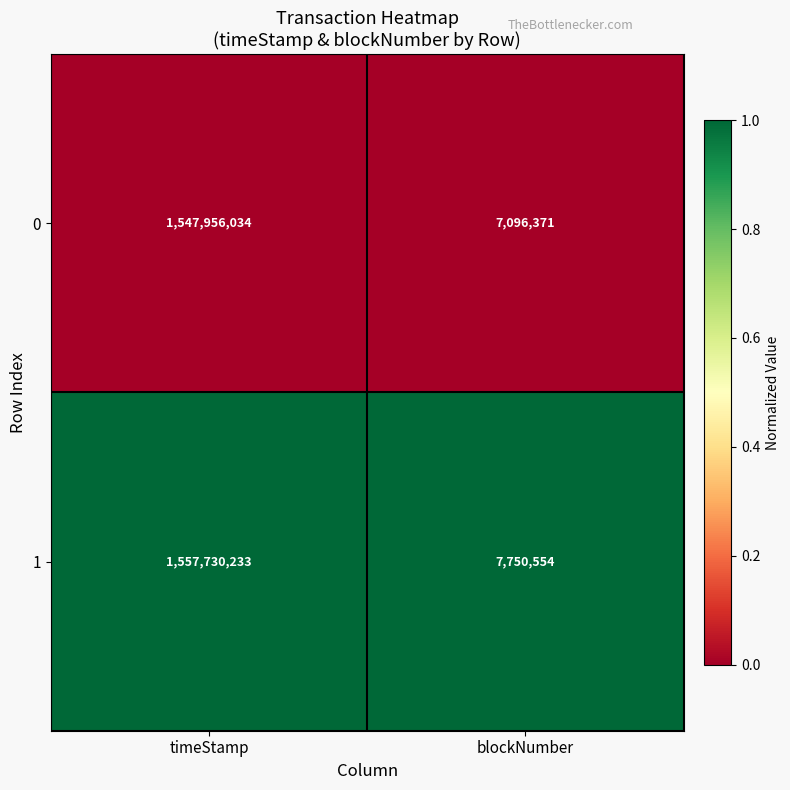

Which series has the largest total across all categories?

1